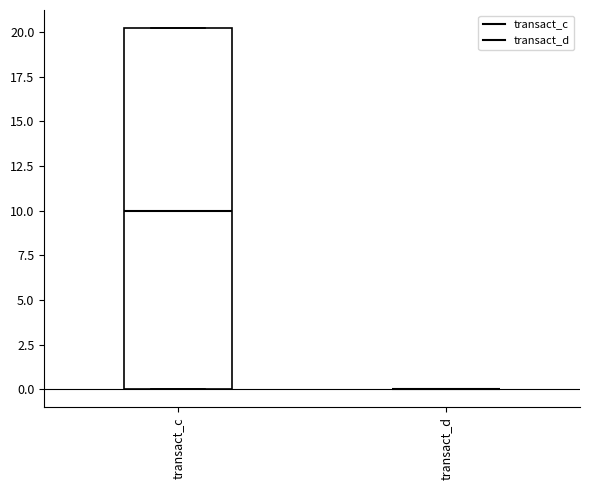

Reading left to right, transcribe this box plot: for each box, give where its median line is, the range the box spans, and where its two whiskers end, as read against the y-axis. The values are not printed on the chart, so give them approximately, as read against the axis.

transact_c: median 10, box 0 to 20, whiskers 0 to 20
transact_d: box collapsed to a line at 0, whiskers 0 to 0